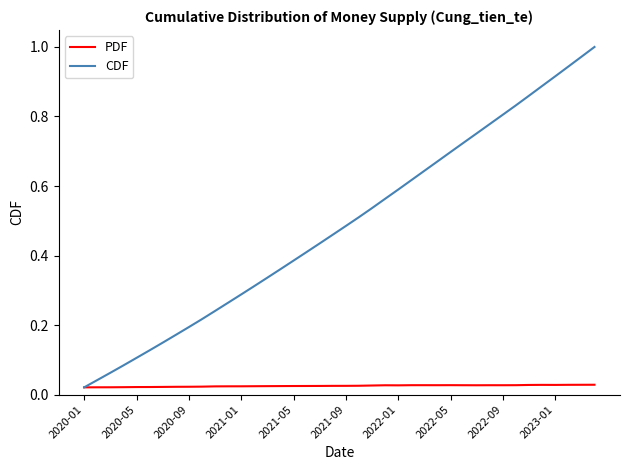

Which series has the largest total across all categories?

CDF